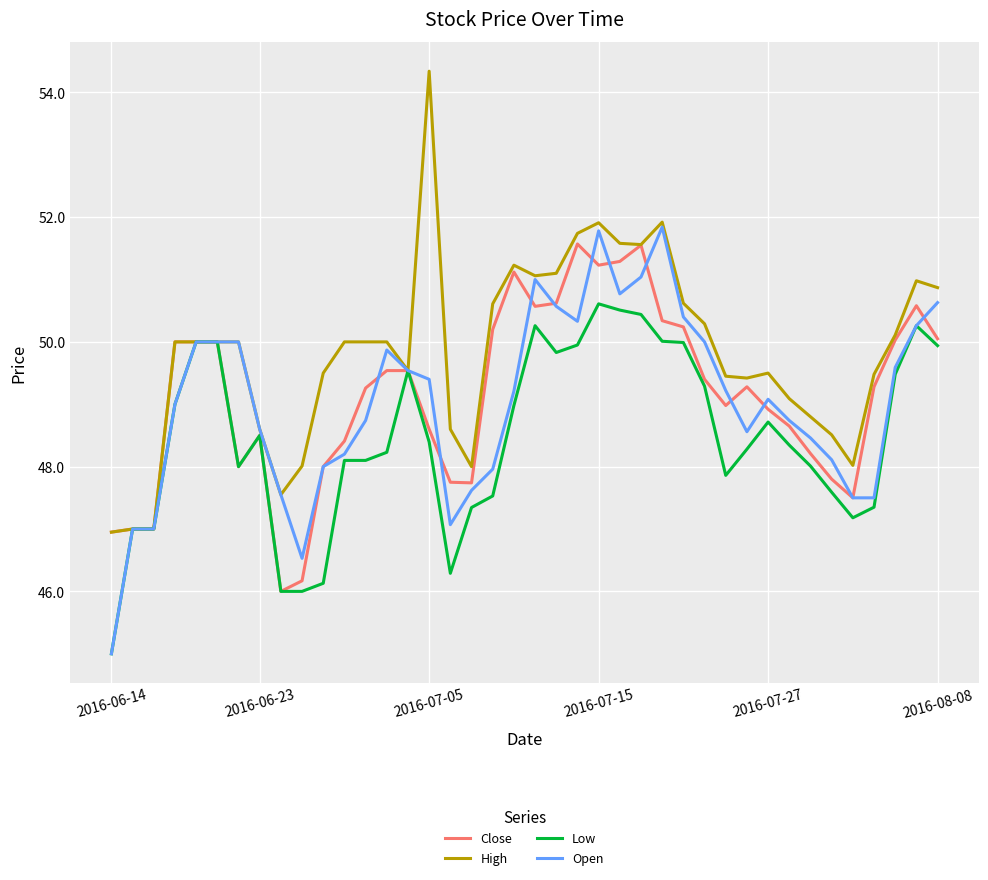

Which series has the largest range (max minus min)?

High